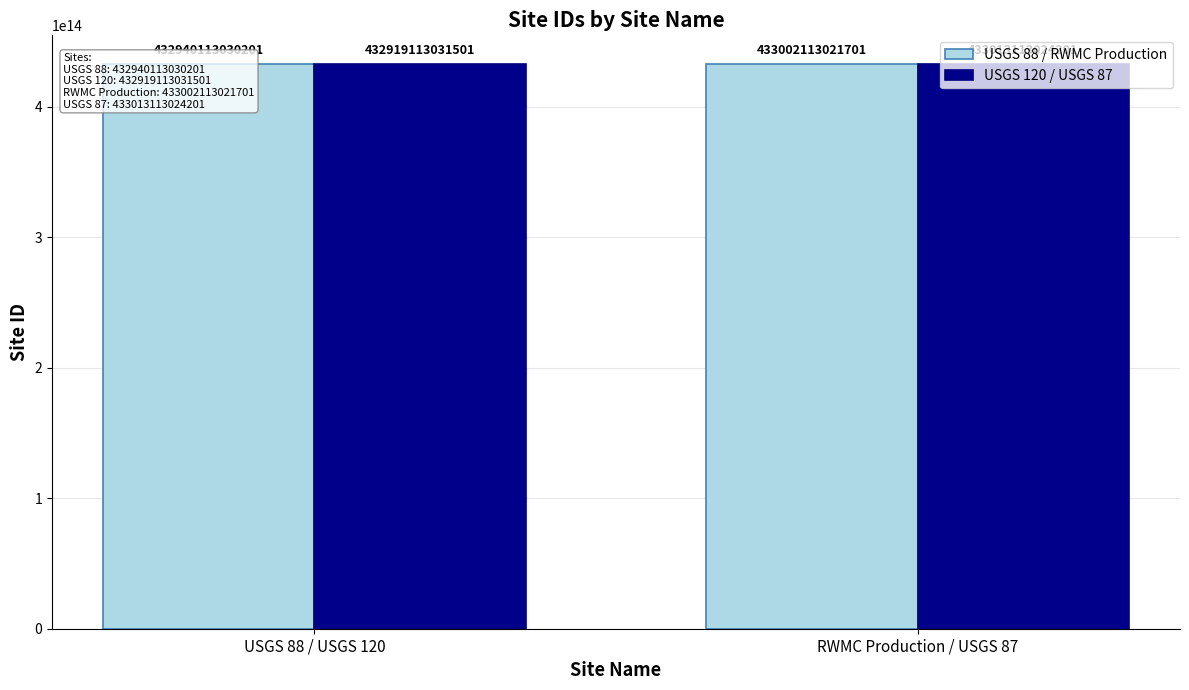

What position from the left is USGS 88 / USGS 120?

1